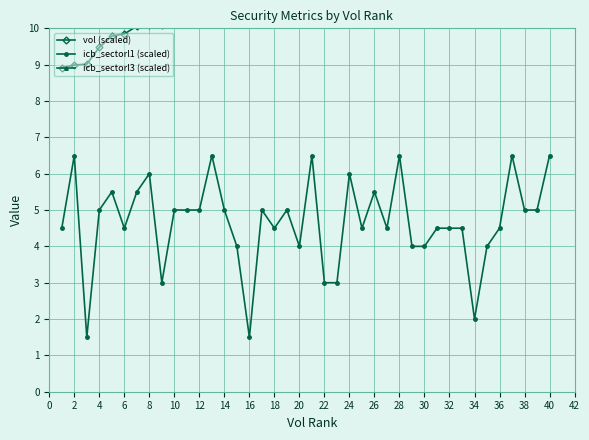

What is the minimum value shown in the chart?

1.5